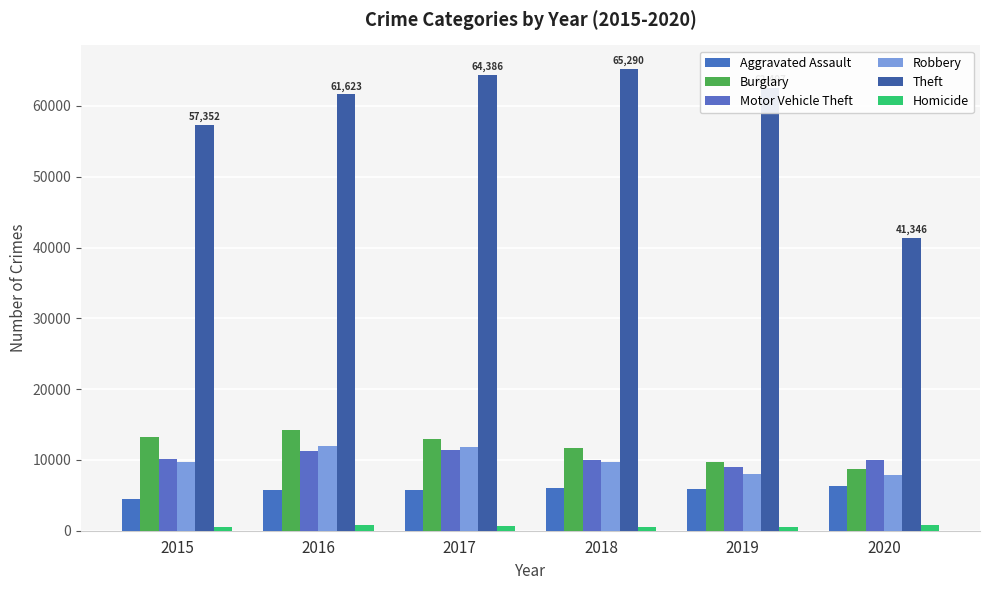

What is the difference between the highest and lowest values at 2017?

63714